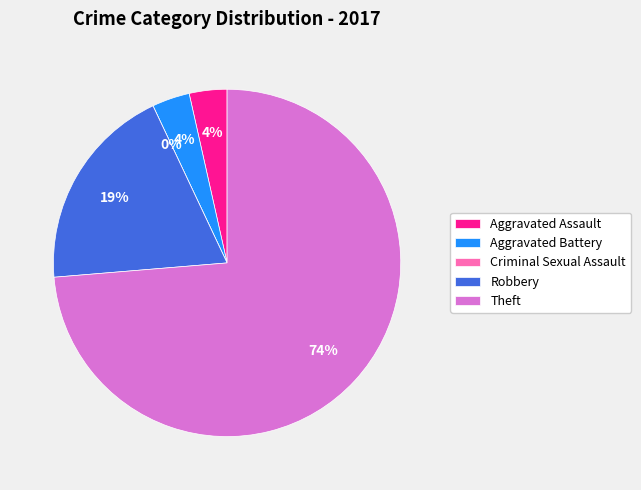

Between Aggravated Battery and Theft, which is larger?

Theft